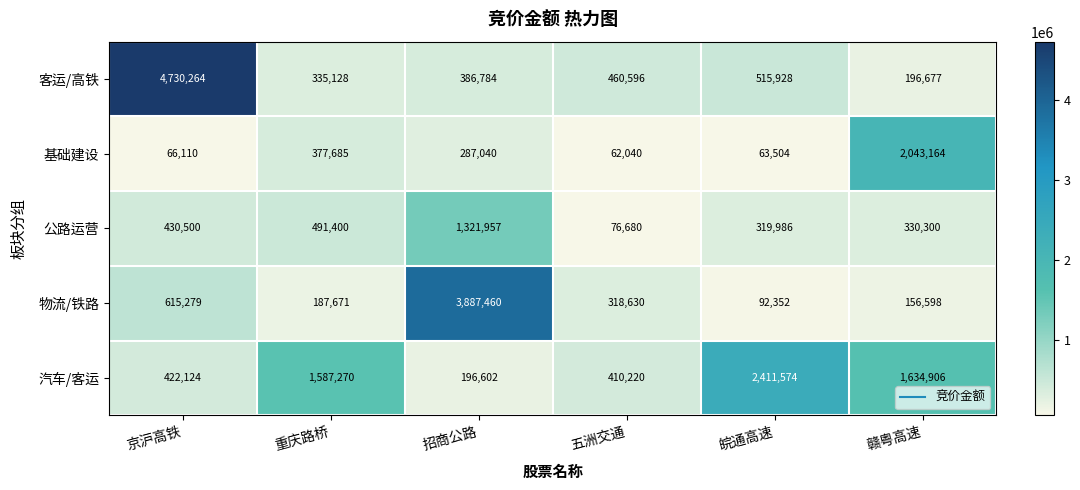

Rank the series at 京沪高铁 from lowest to highest value.

基础建设, 汽车/客运, 公路运营, 物流/铁路, 客运/高铁